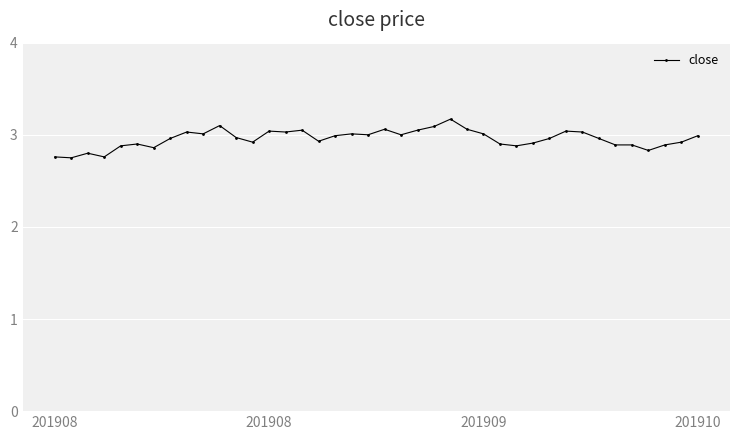

True or false: there are more than 0 points higher than both neighbors.

True